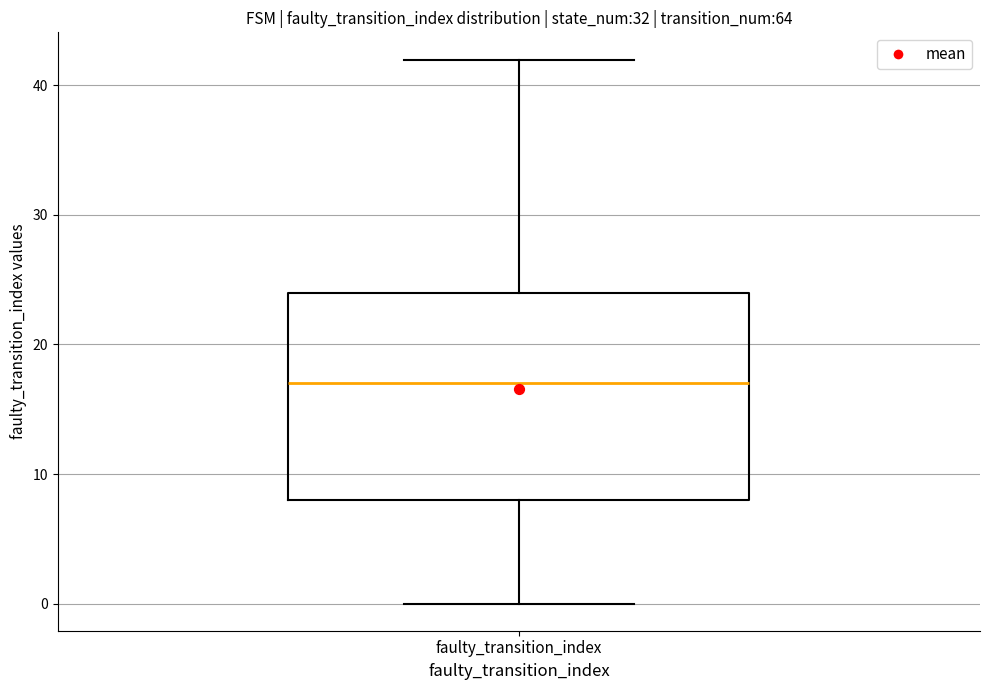

Transcribe this box plot: give where the median line is, the range the box spans, and where the two whiskers end, as read against the y-axis. The values are not printed on the chart, so give them approximately, as read against the axis.

median 17, box 8 to 24, whiskers 0 to 42